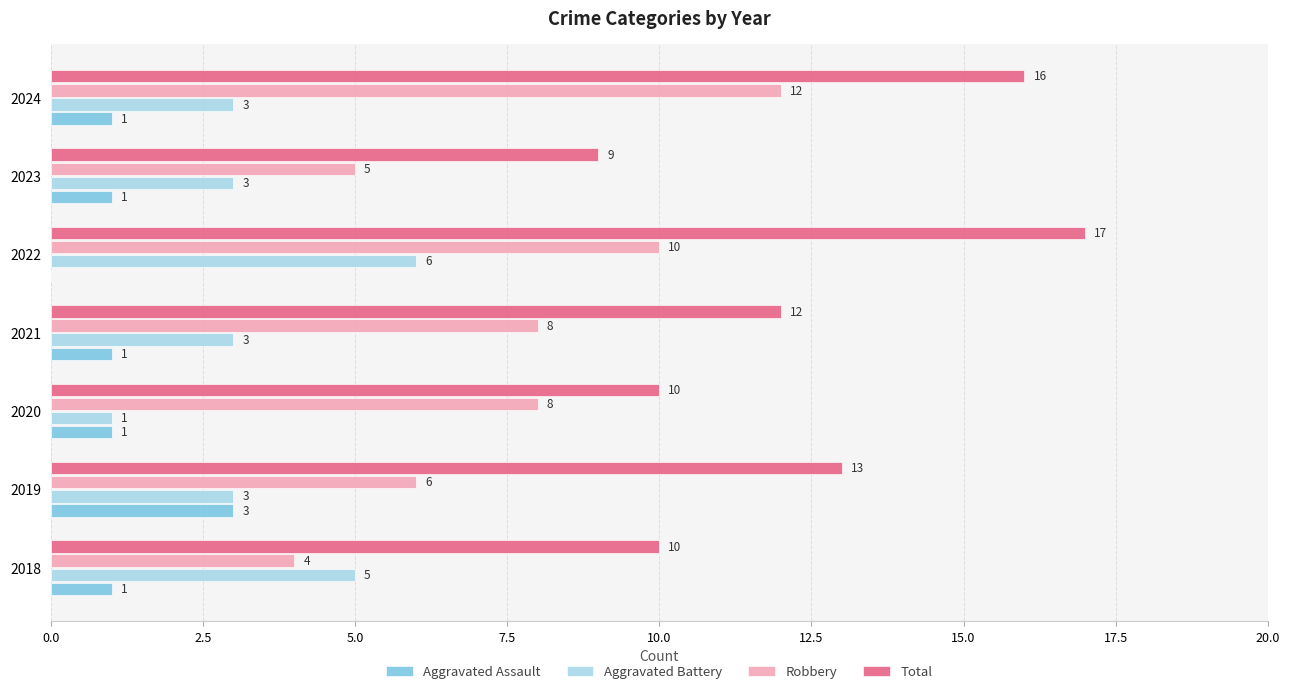

The value of Aggravated Battery at 2023 is 1. True or false?

False